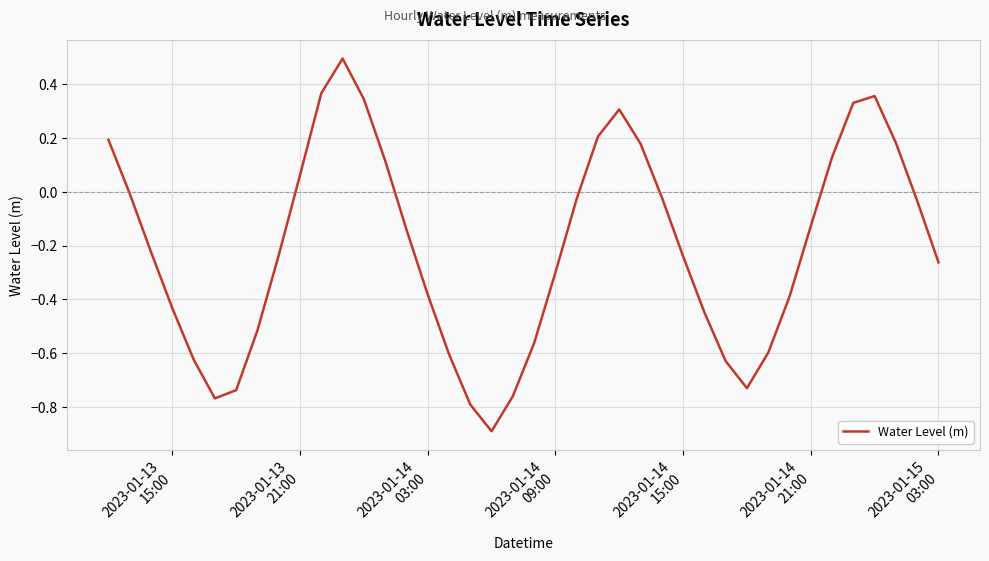

What is the difference between the maximum and minimum values?

1.4